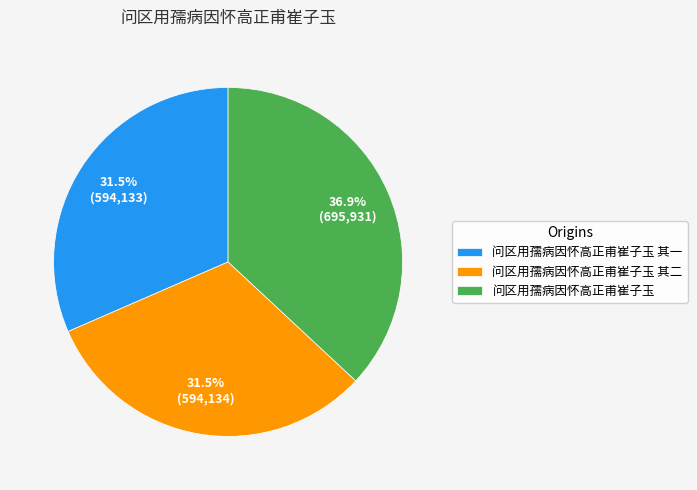

How many segments does this pie chart have?

3